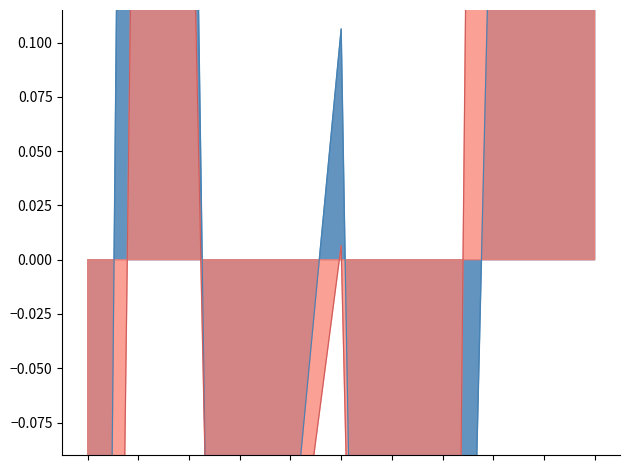

How many times do Theft and Total cross each other?

6